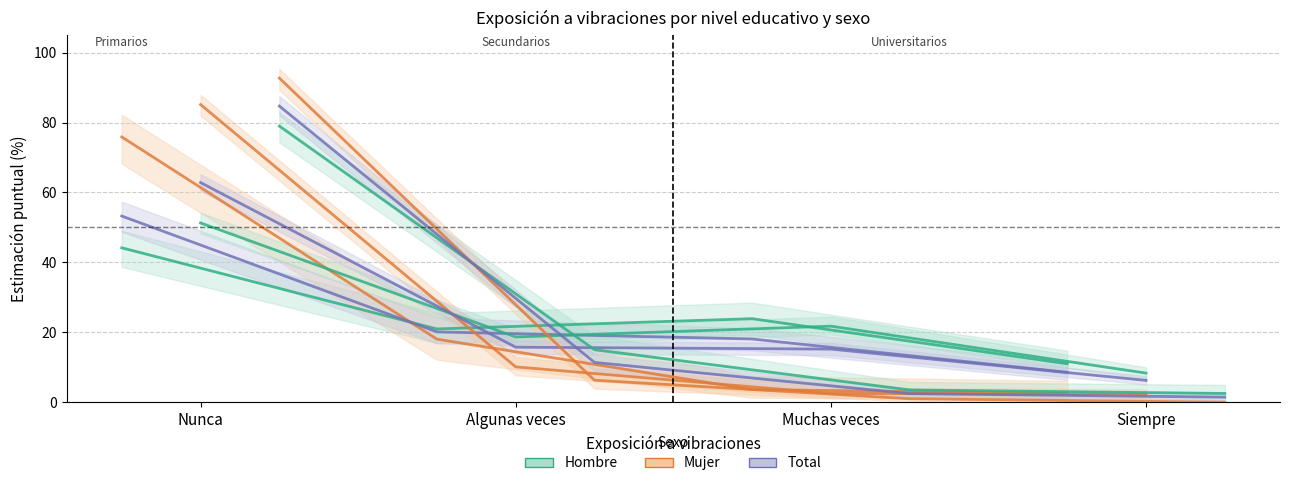

At which label does Hombre reach its minimum?

Siempre